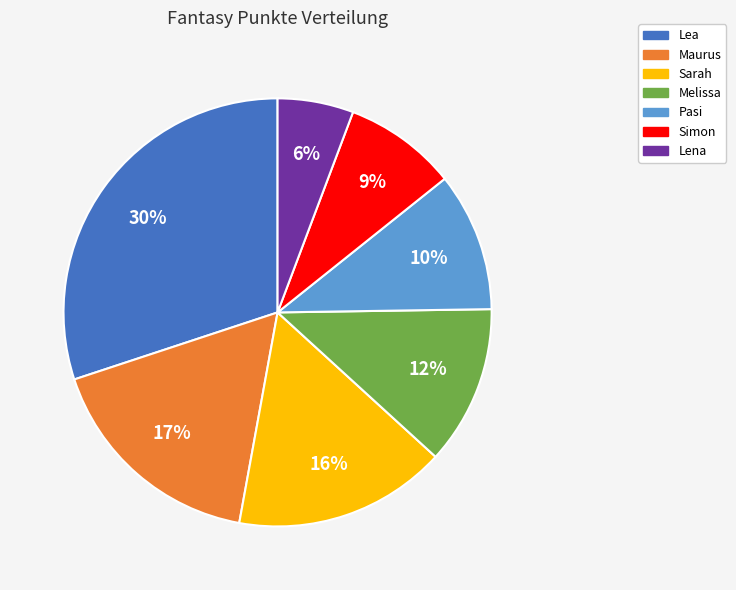

The Melissa slice represents 12% of the pie. True or false?

True